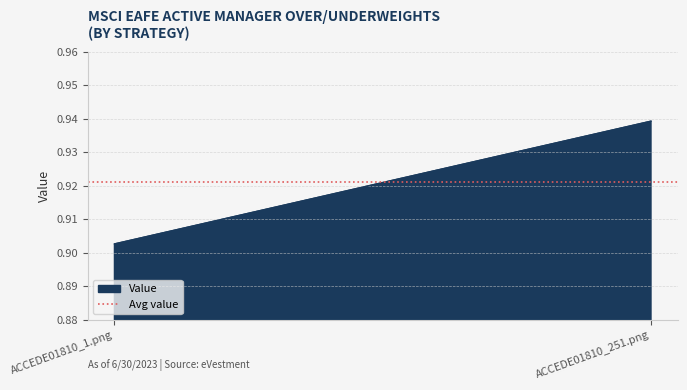

List the labels in order of value, smallest first.

ACCEDE01810_1.png, ACCEDE01810_251.png